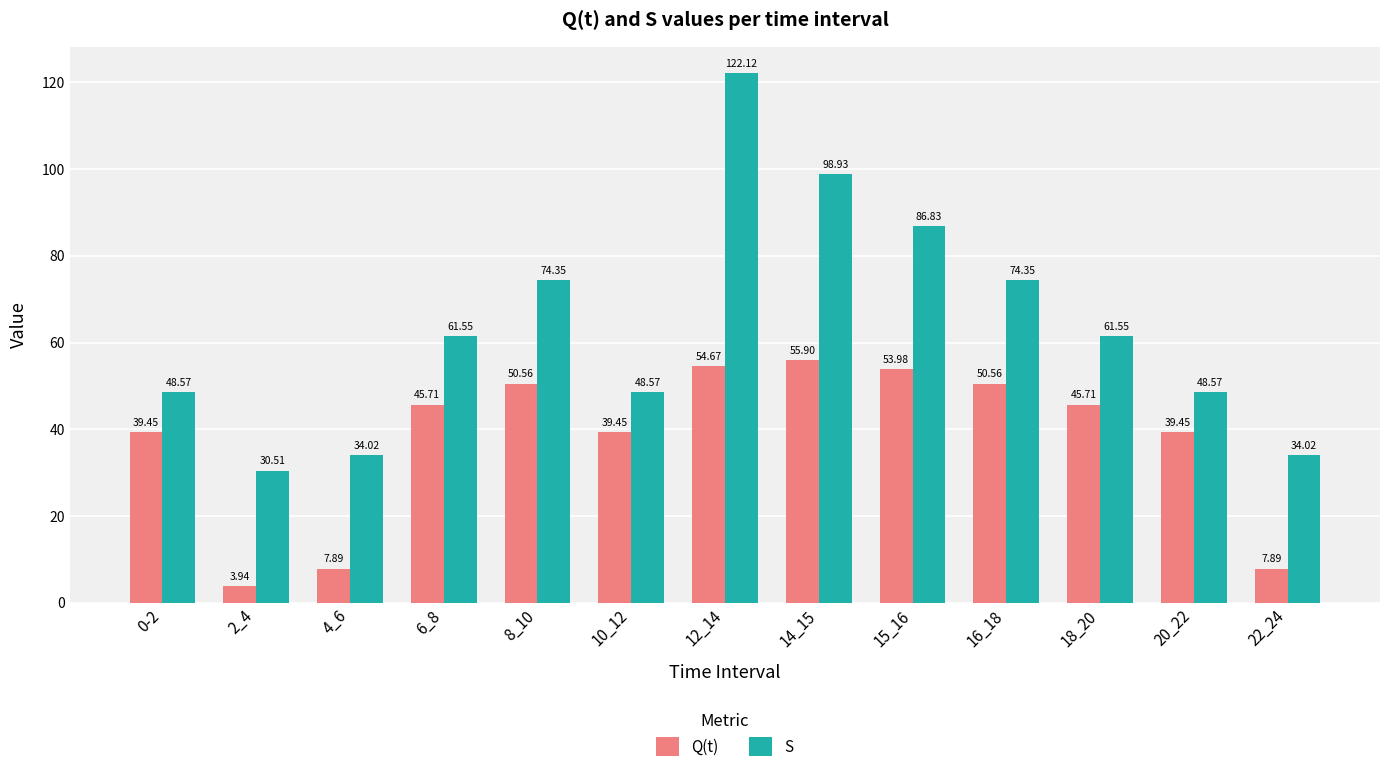

What position from the right is 8_10?

9